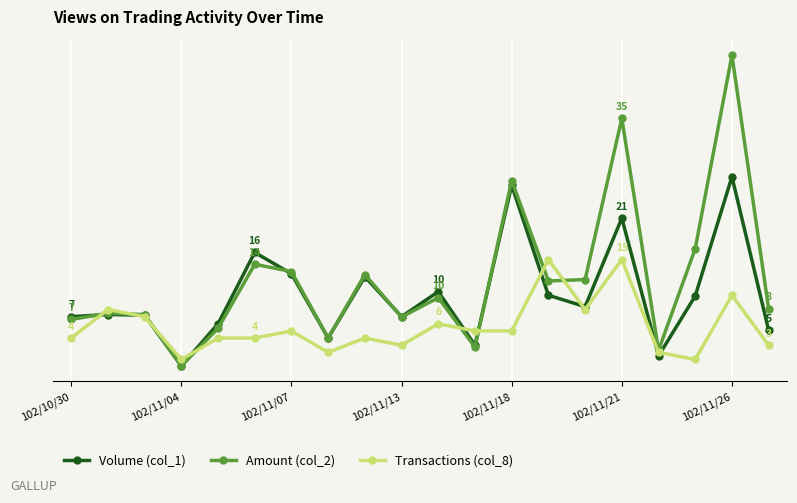

Does the chart have visible grid lines?

Yes